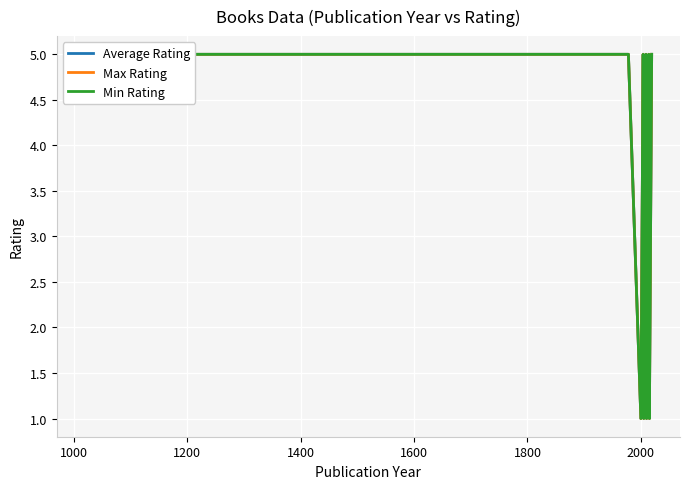

How many interior local peaks does the Max Rating series have?

3